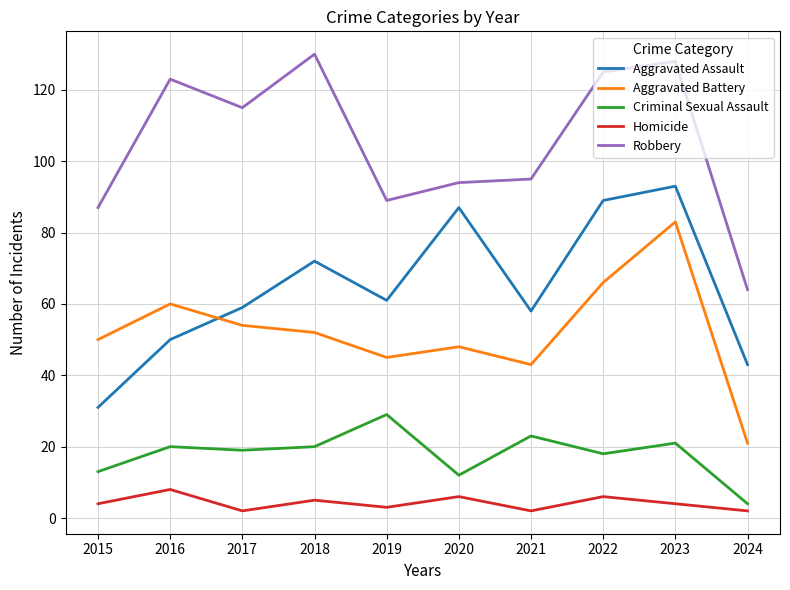

Is the value of Aggravated Assault at 2020 greater than the value of Homicide at 2015?

Yes